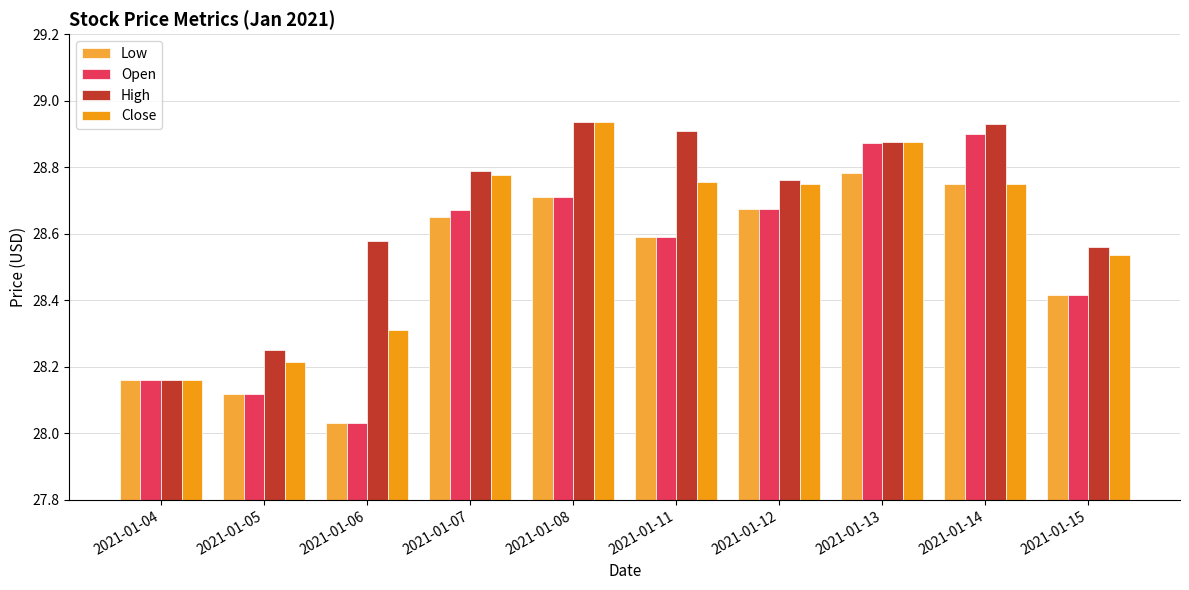

What is the difference between the maximum and minimum values in the Close series?

0.8